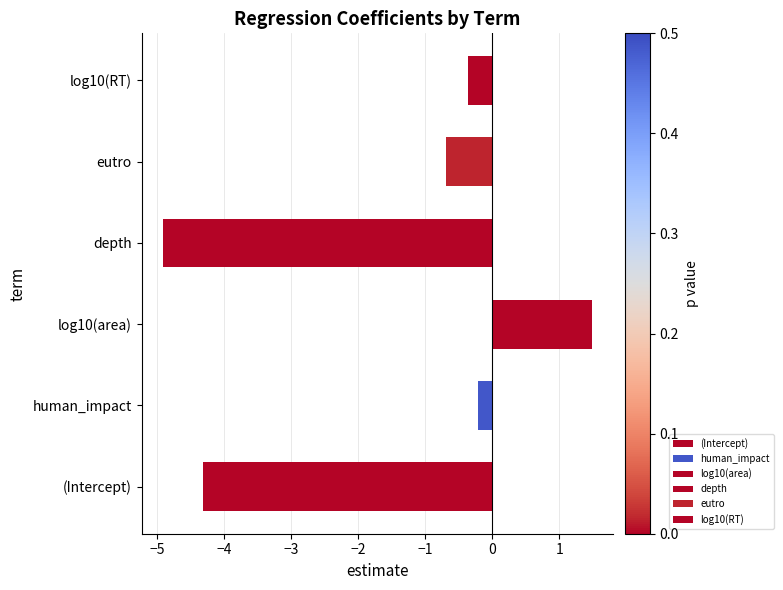

How many values exceed 0?

1